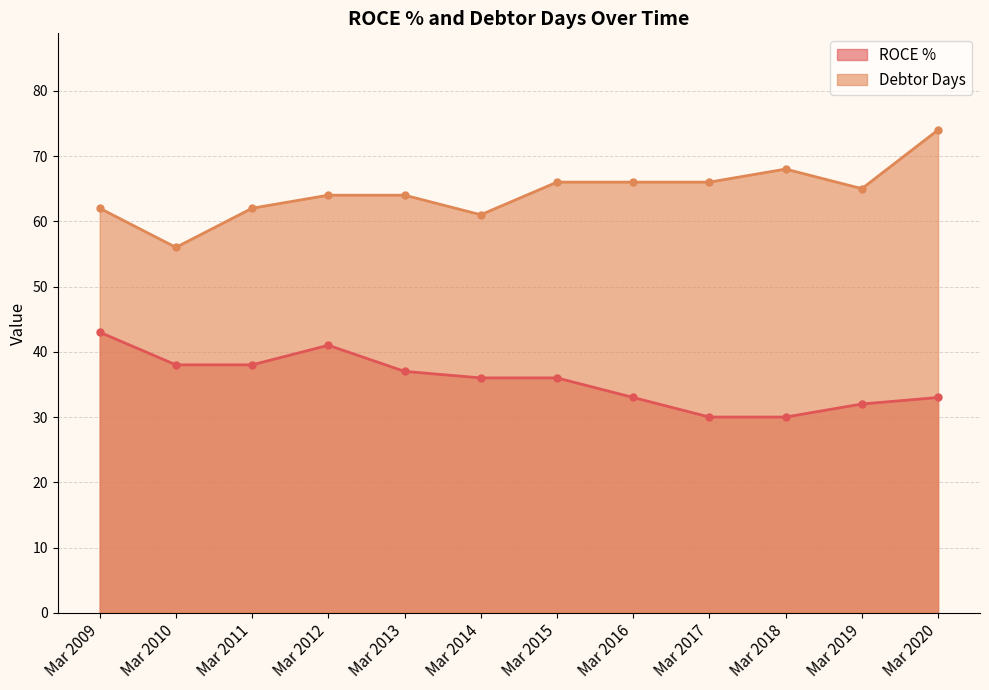

How many lines are shown in the chart?

2